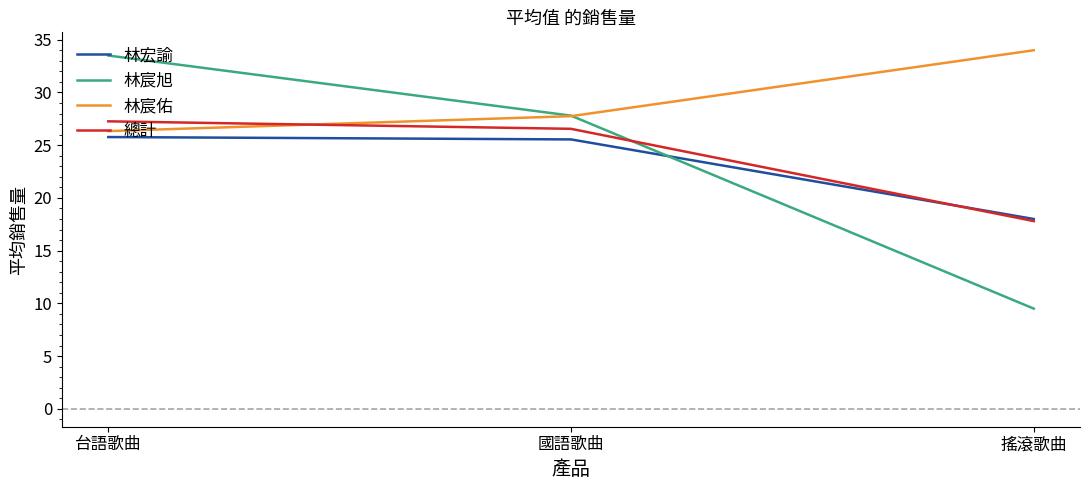

The value of 林宸旭 at 台語歌曲 is 33.5. True or false?

True